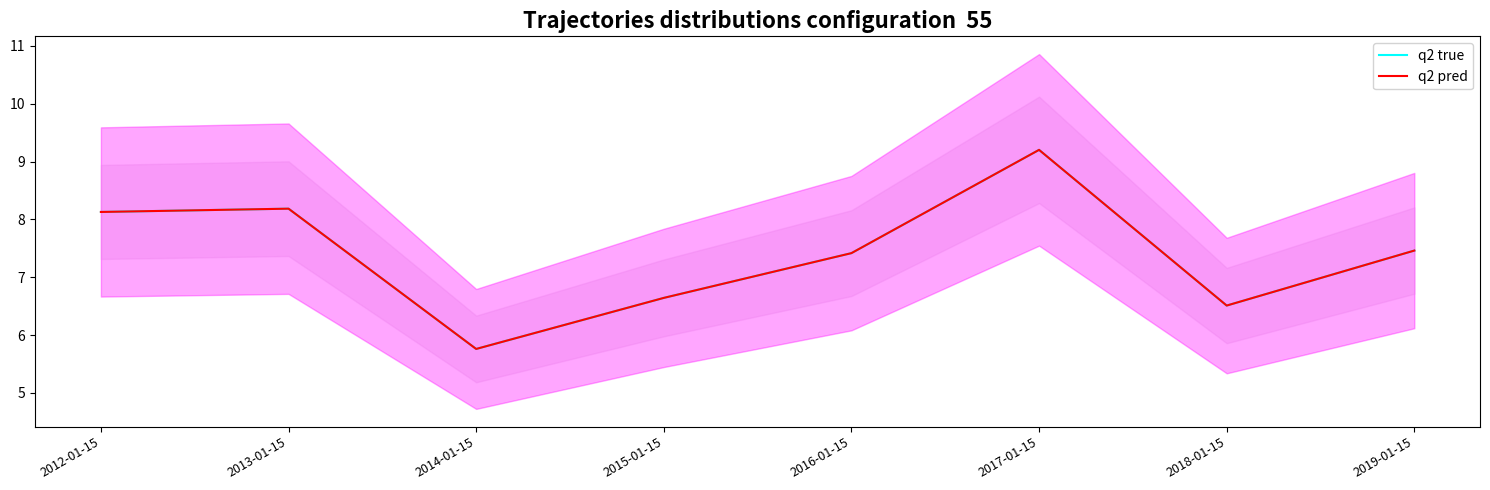

How many interior local peaks does the q2 pred series have?

2